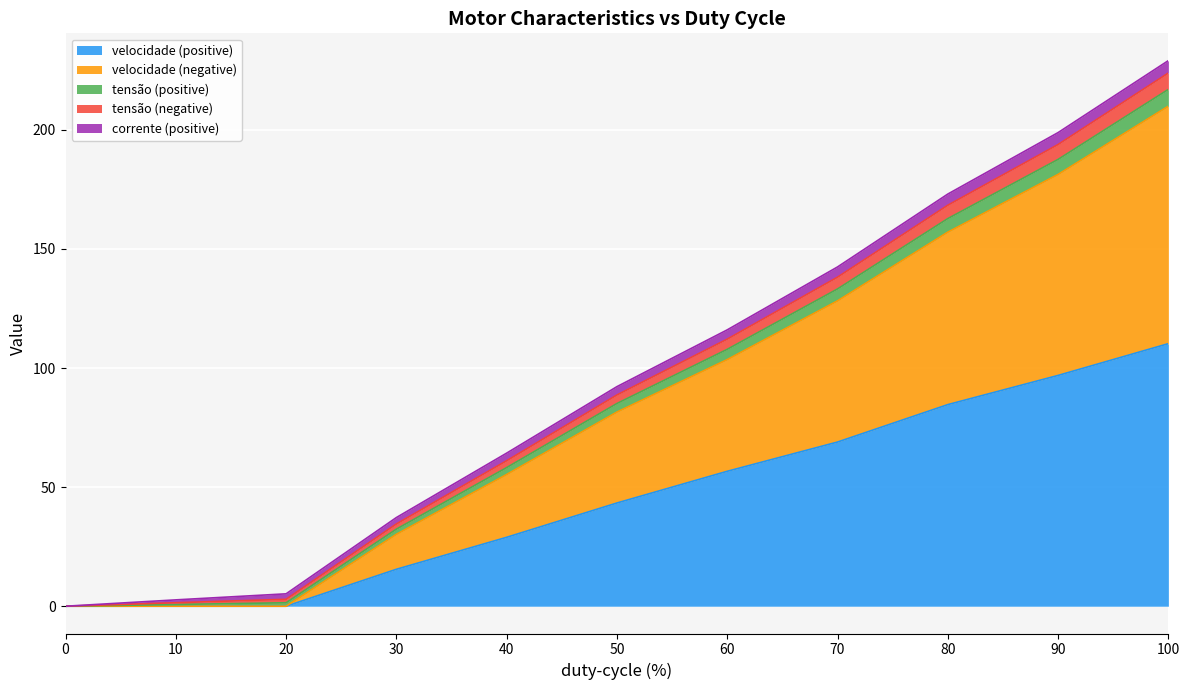

Which has a higher value, 50 or 60?

60